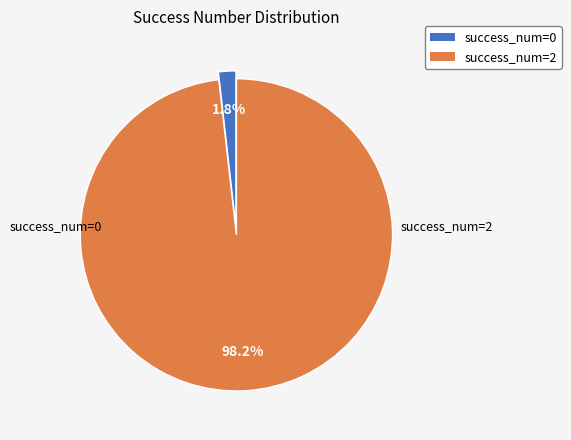

Is there a majority slice in this chart?

Yes